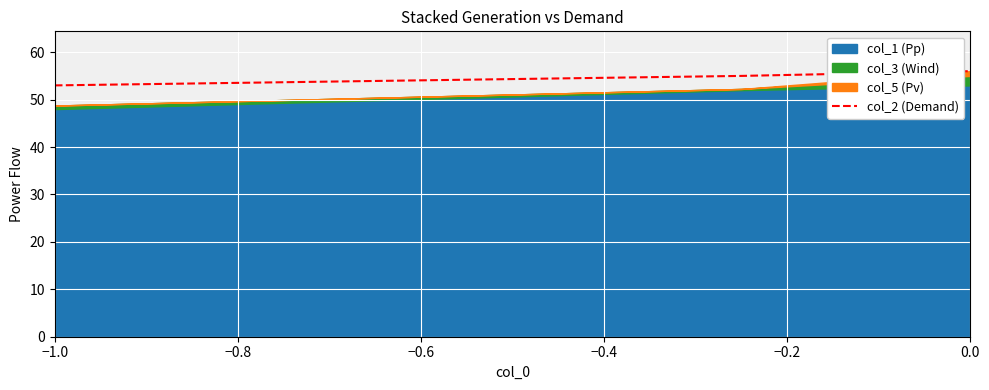

The value of col_2 (Demand) at 0.0 is 56. True or false?

True